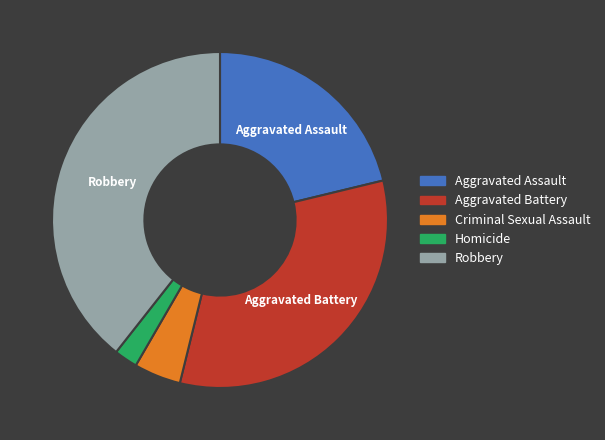

Is it true that Robbery is 39% of the pie?

True